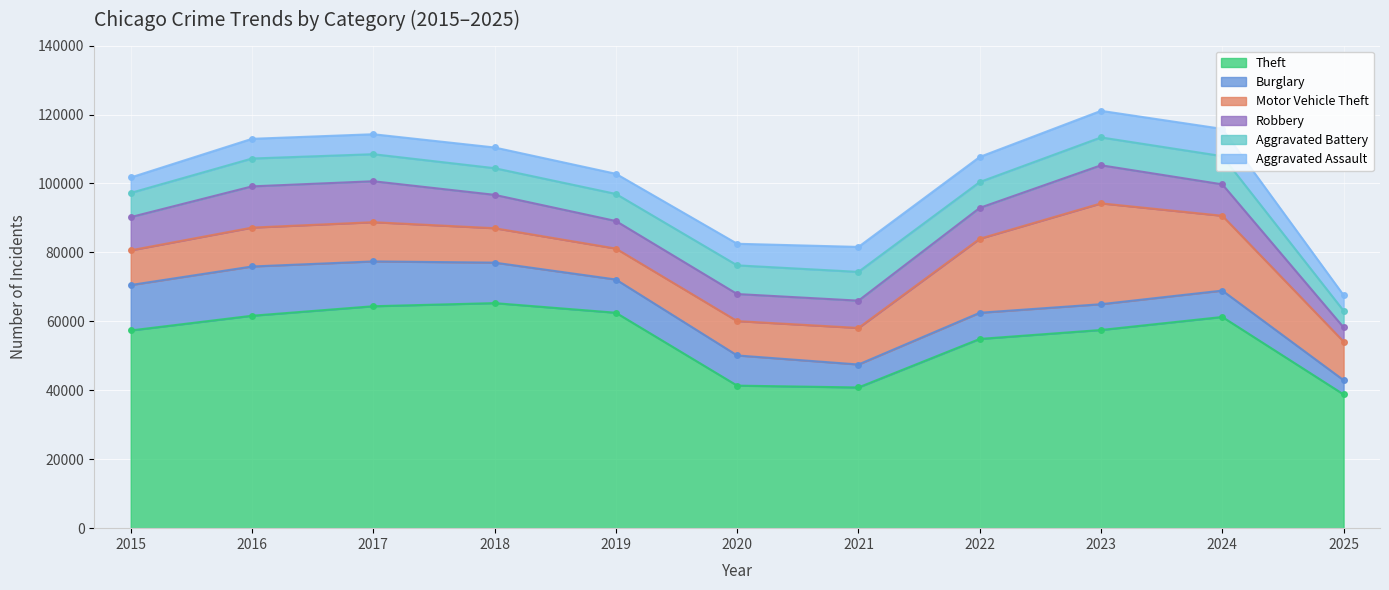

List the series in order of their peak value, lowest first.

Aggravated Assault, Aggravated Battery, Robbery, Burglary, Motor Vehicle Theft, Theft